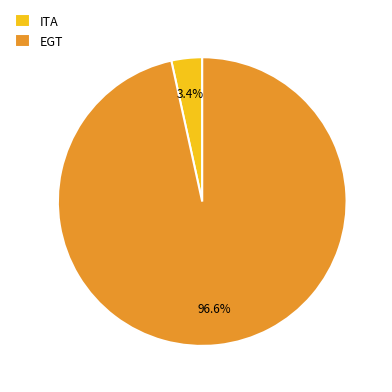

What is the total percentage of ITA and EGT?

100.0%